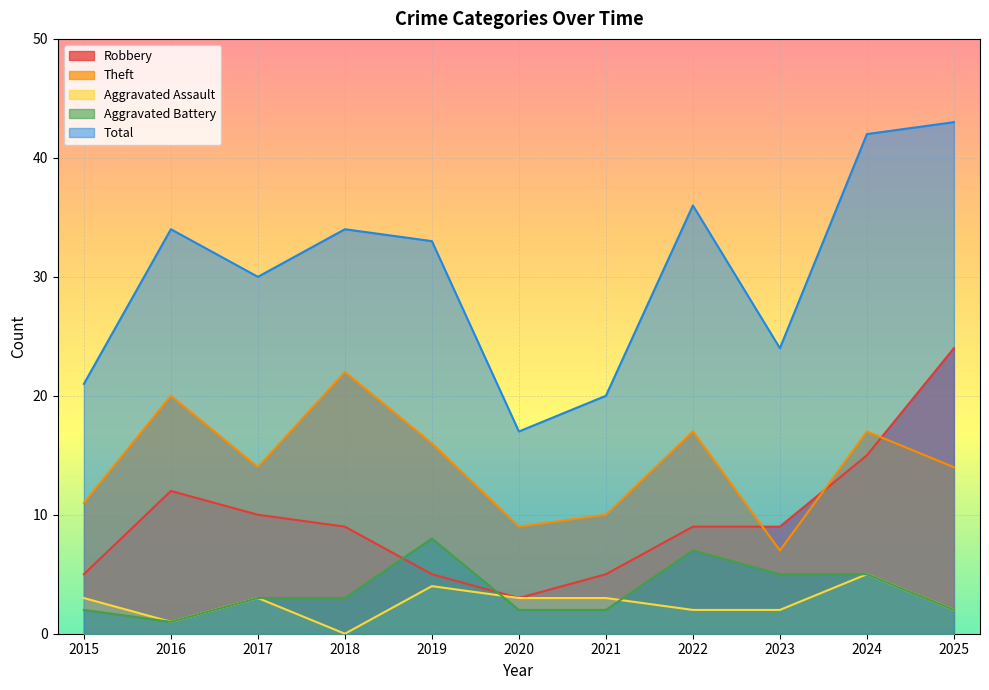

How many lines are shown in the chart?

5